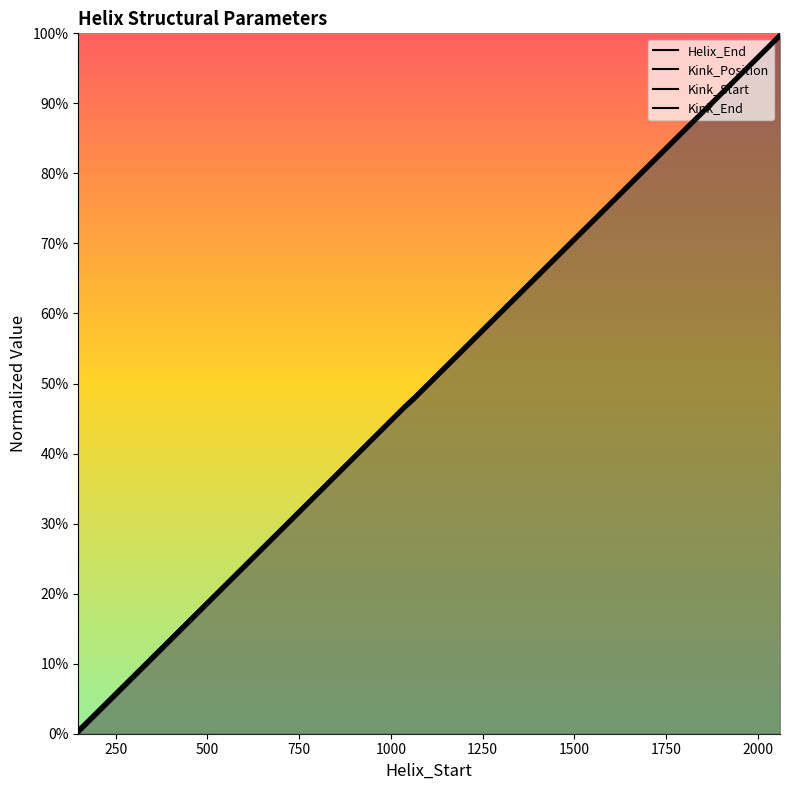

True or false: Kink_Start has more than 0 interior local peaks.

False